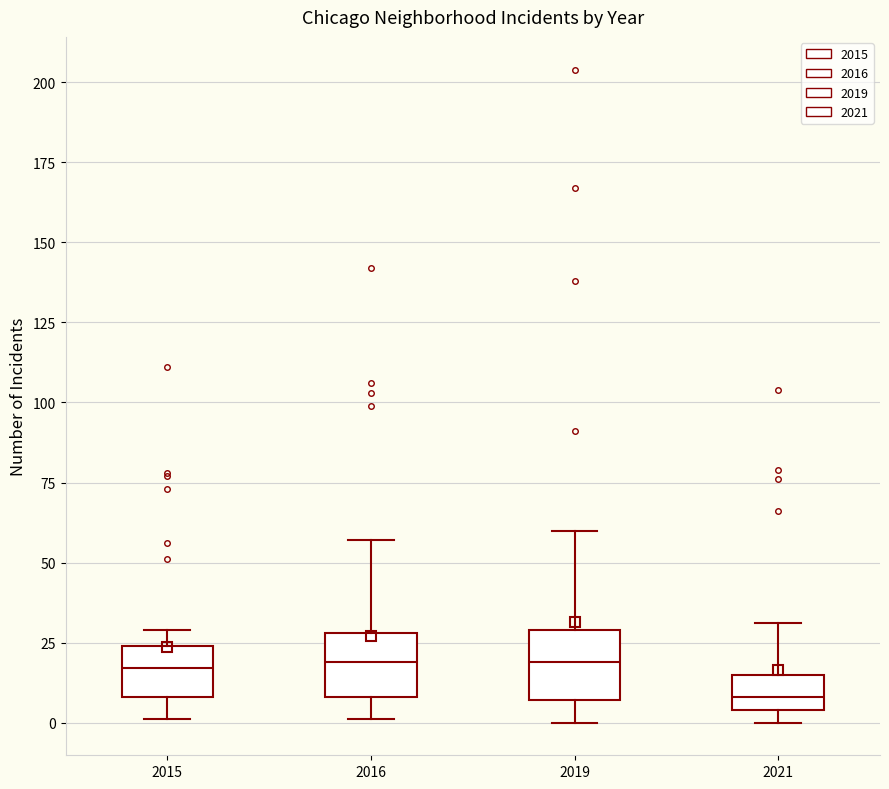

Where does the upper whisker of the box at x = 2019 end on the y-axis? The values are not printed on the chart, so give them approximately, as read against the axis.

60